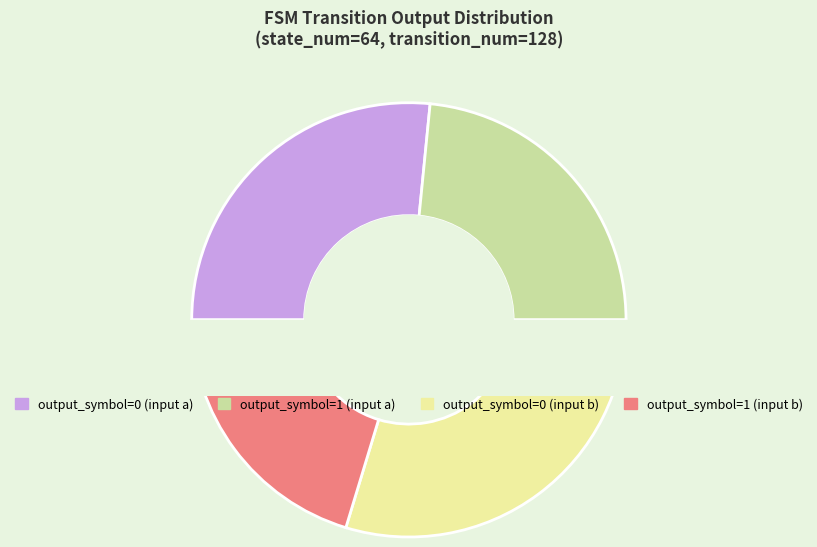

Does output_symbol=1 (input a) account for over 50% of the chart?

No